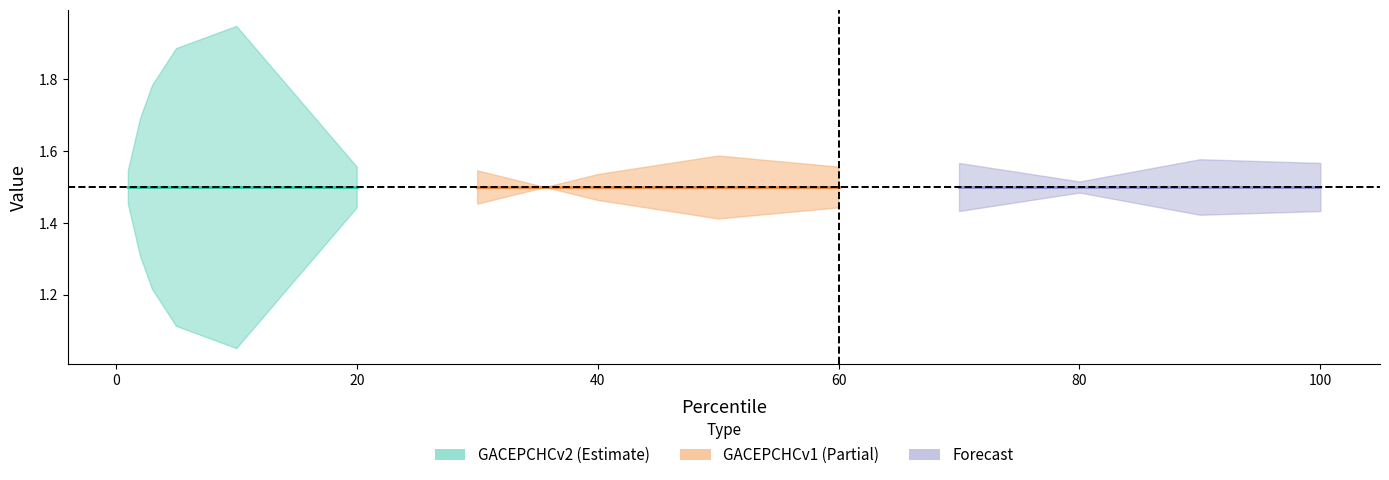

Where is GACEPCHCv2 nearest to the value 1?

10